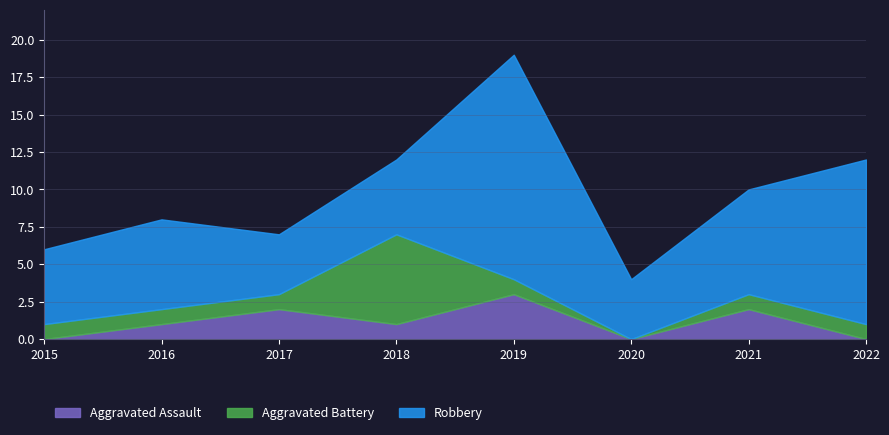

What is the total value across all series at 2015?

6